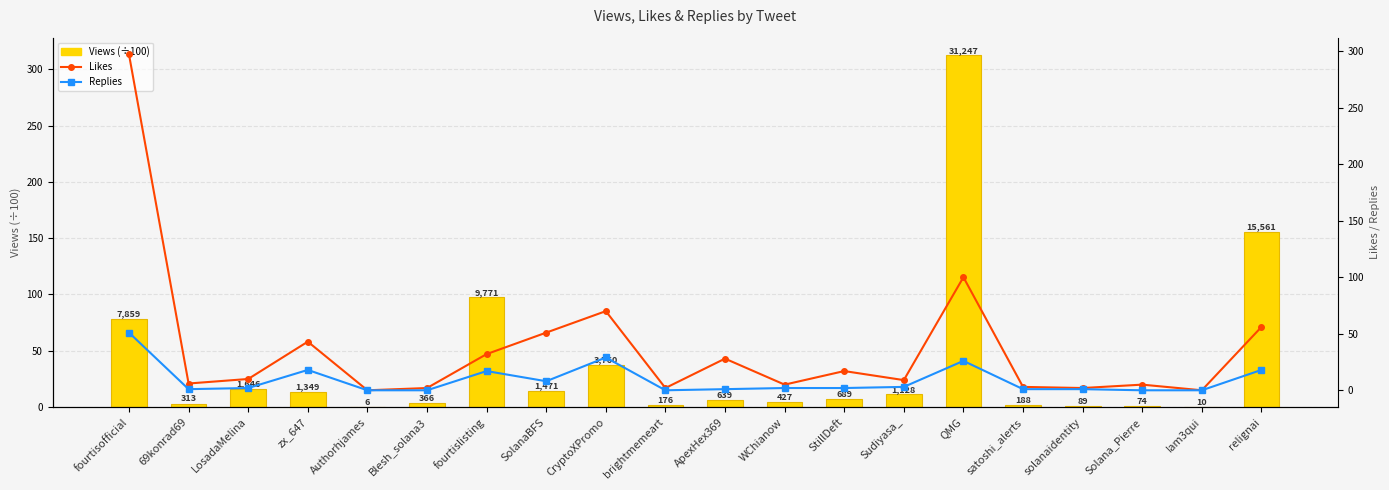

At which label does Replies reach its peak?

fourtisofficial